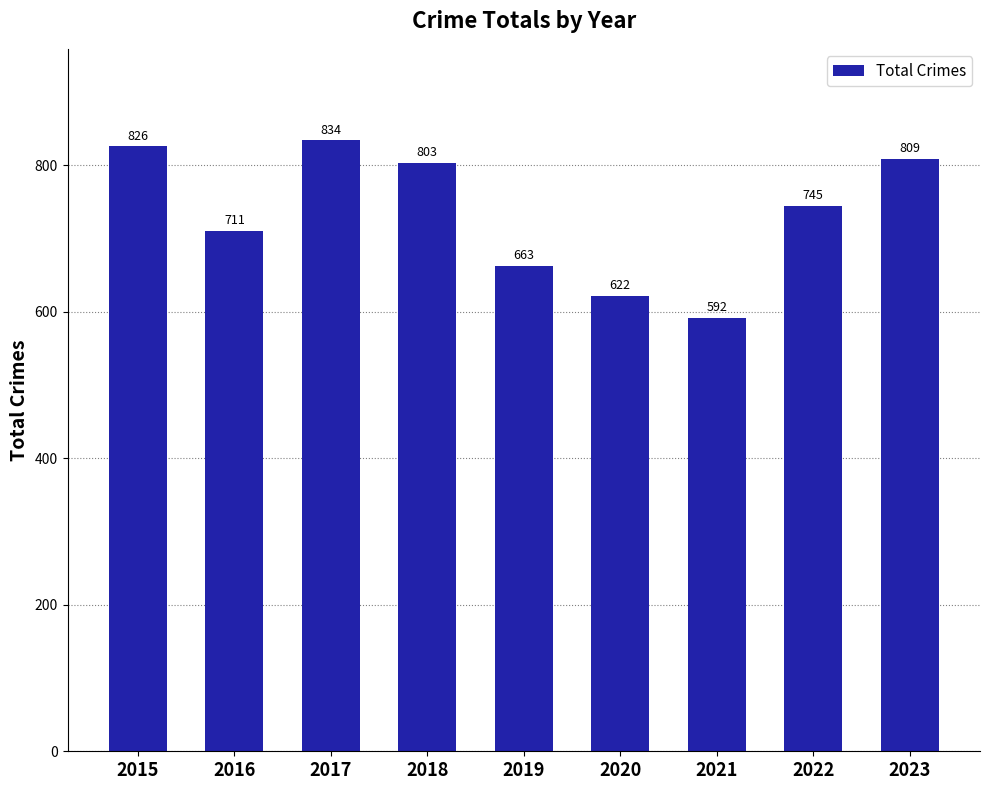

Rank the categories by value from highest to lowest.

2017, 2015, 2023, 2018, 2022, 2016, 2019, 2020, 2021